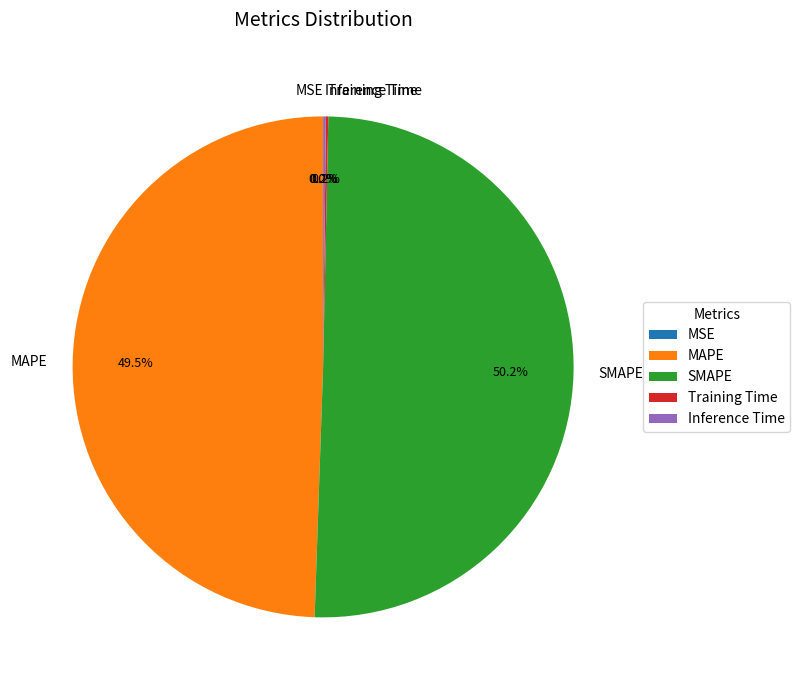

What is the largest slice in the pie chart?

SMAPE